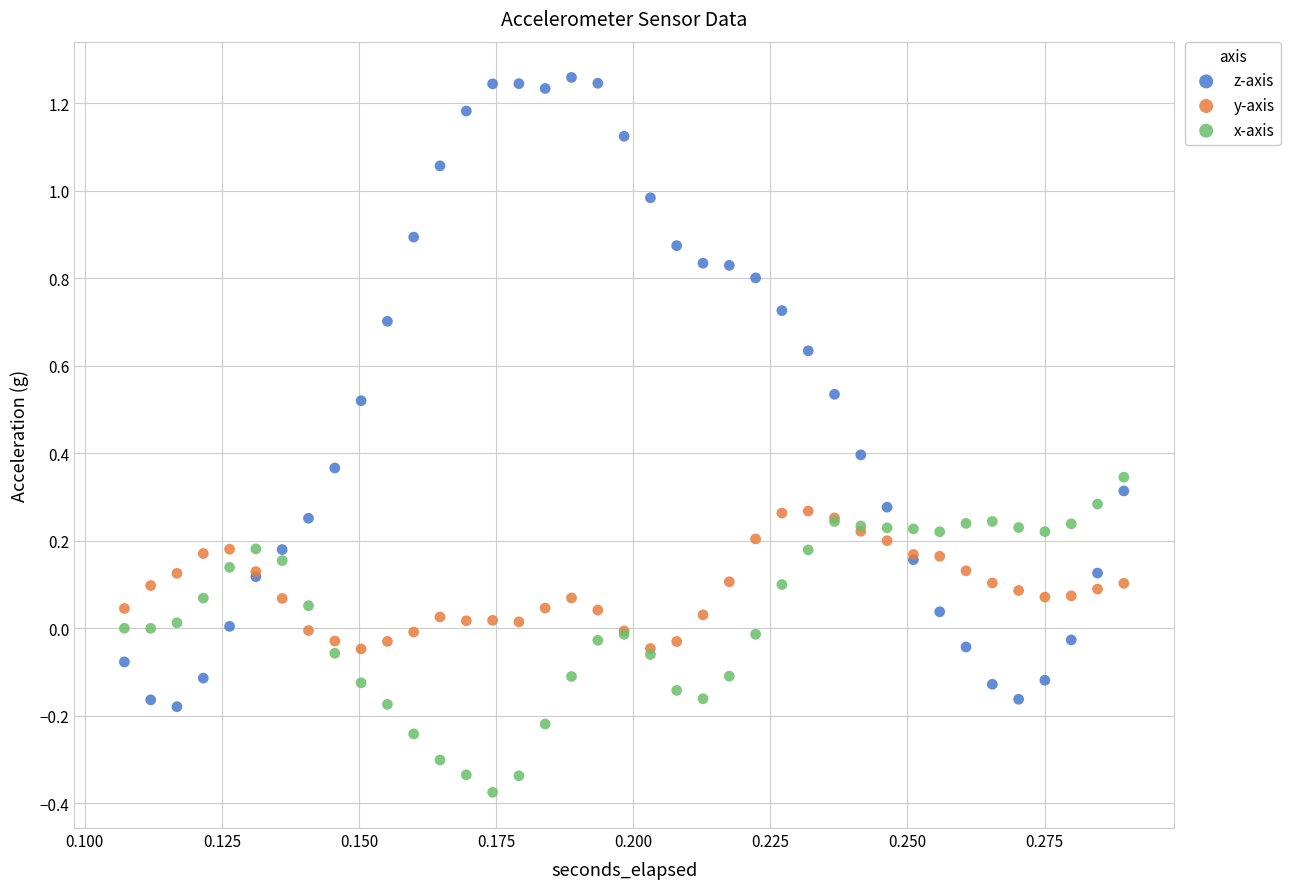

Which series reaches the minimum Y coordinate?

x-axis